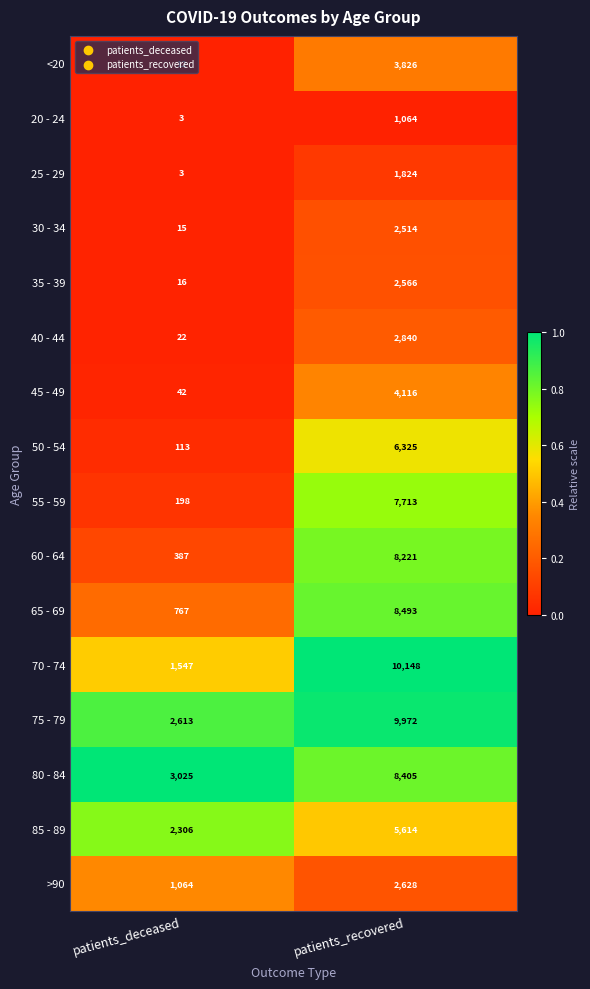

Rank the series at patients_recovered from lowest to highest value.

20 - 24, 25 - 29, 30 - 34, 35 - 39, >90, 40 - 44, <20, 45 - 49, 85 - 89, 50 - 54, 55 - 59, 60 - 64, 80 - 84, 65 - 69, 75 - 79, 70 - 74